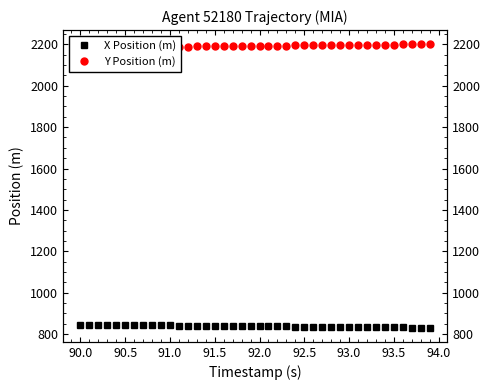

How many values in the X Position (m) series are below 838?

19